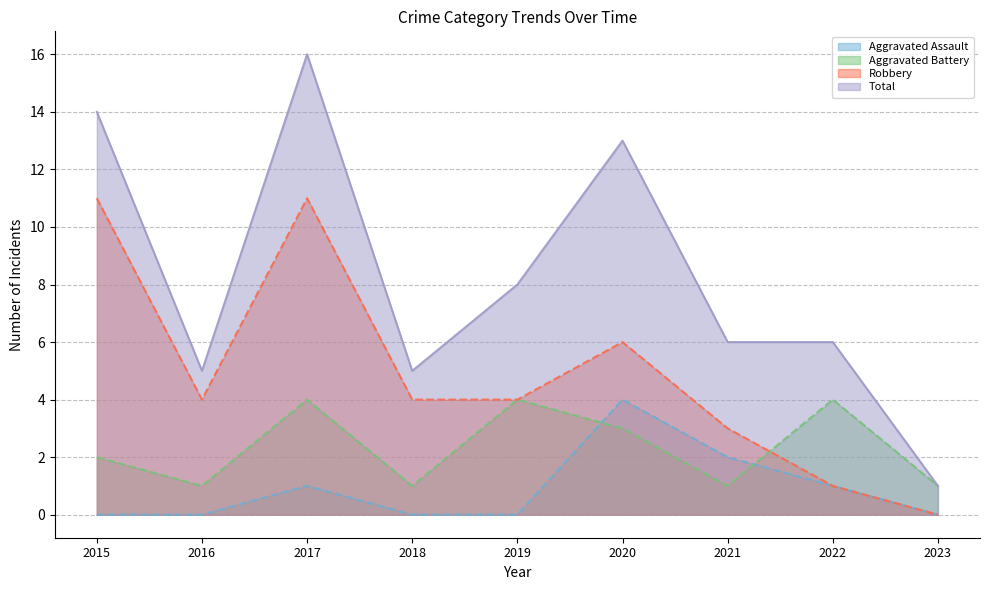

What are all the series names shown in the legend?

Aggravated Assault, Aggravated Battery, Robbery, Total